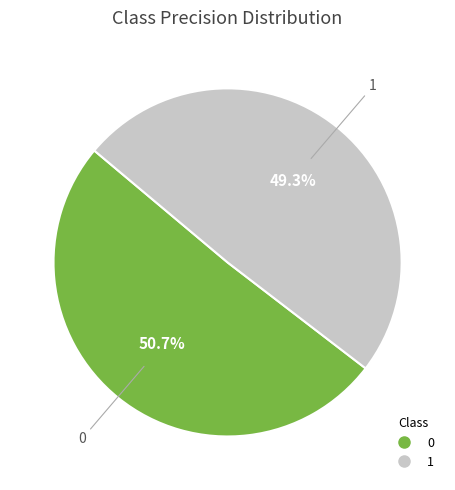

Combined, what portion of the pie is 0 and 1?

100.0%